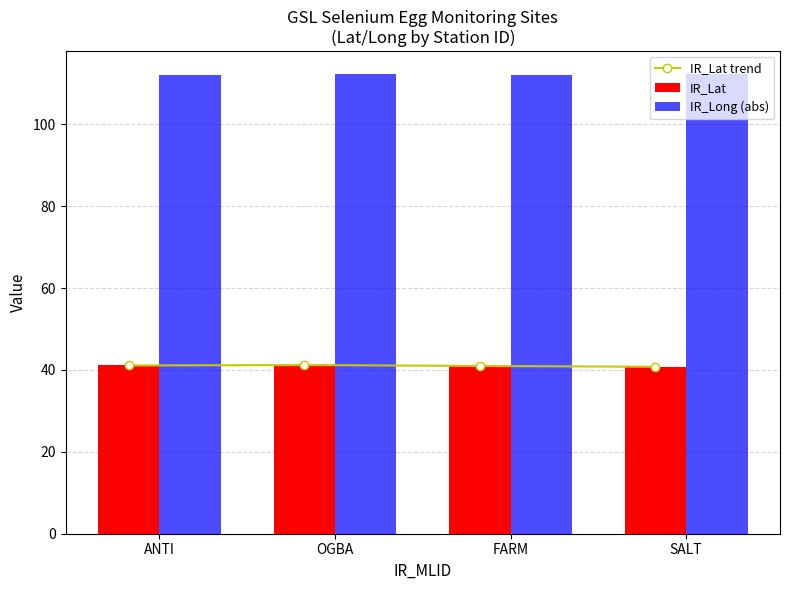

What is the spread (max minus min) of values at FARM?

71.0